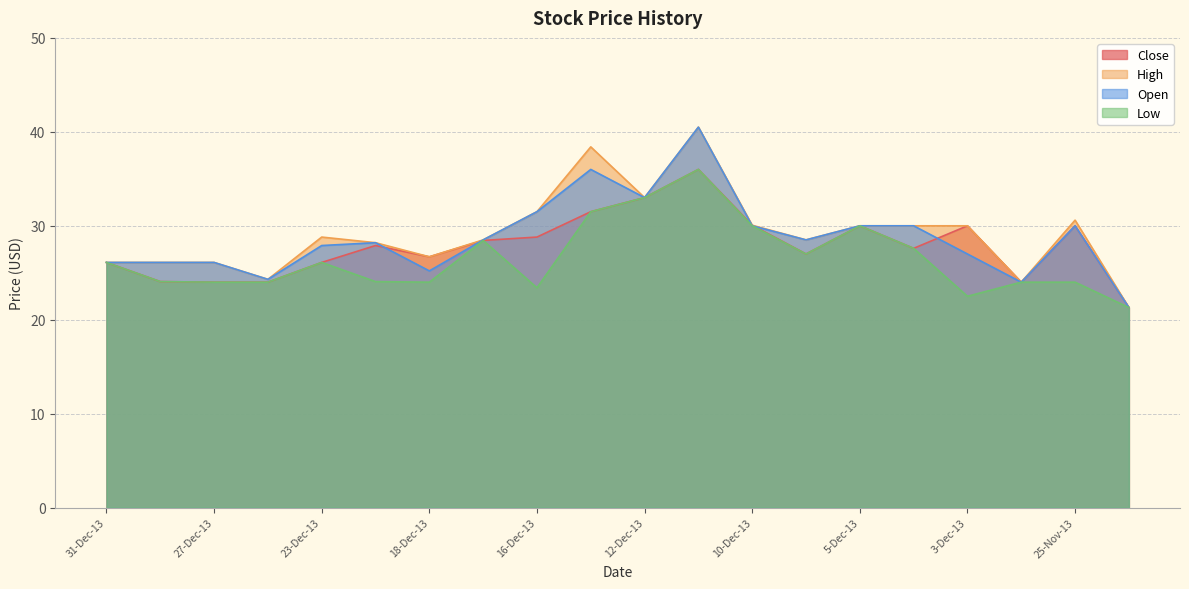

What is the value of the High point at the 11th from the left?

33.0